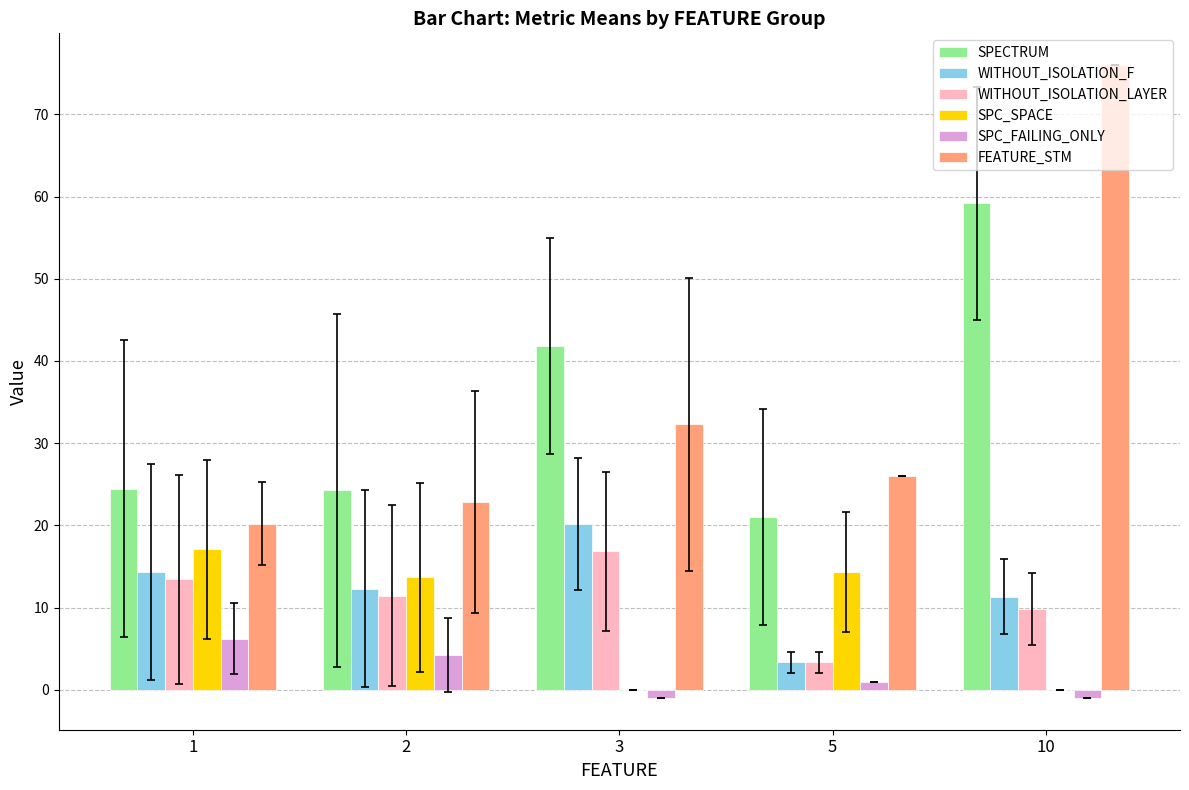

At which label is SPC_FAILING_ONLY closest to 2?

5